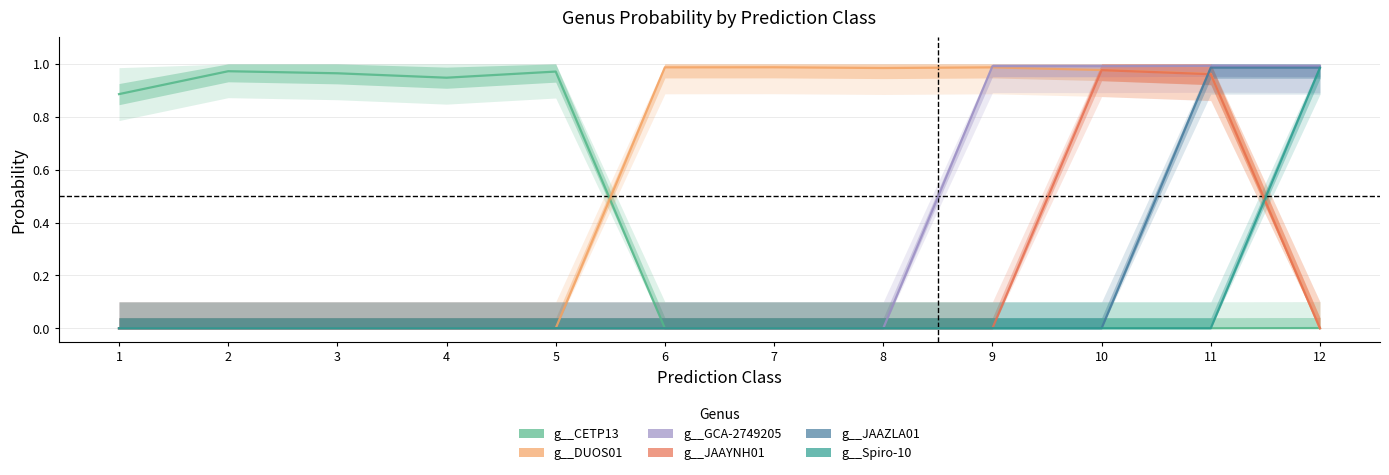

How many intersections are there between g__DUOS01 and g__CETP13?

2